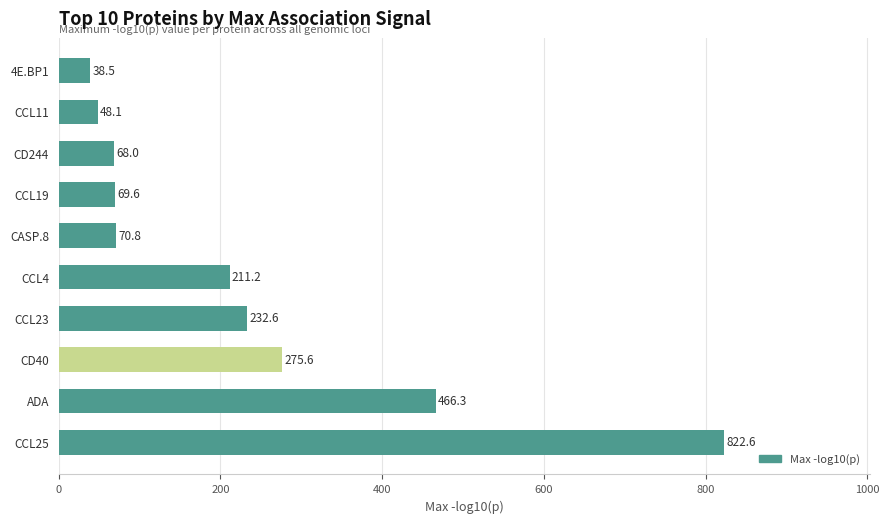

What is the minimum value shown in the chart?

38.5